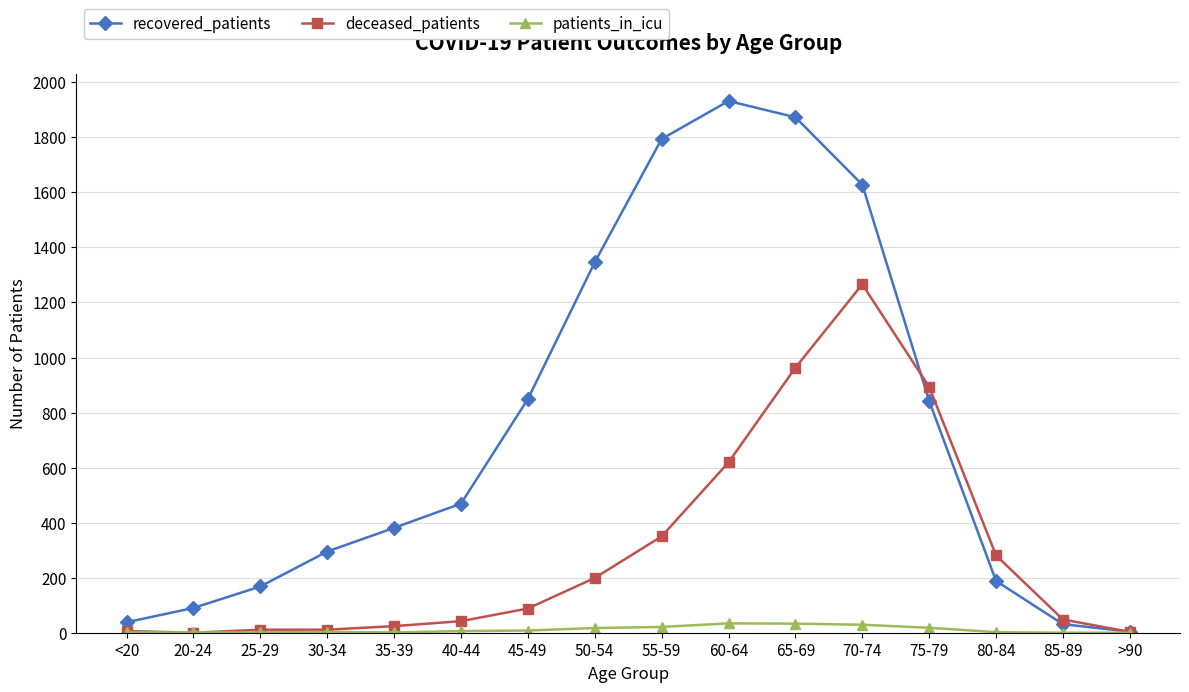

The value of recovered_patients at 65-69 is 2997. True or false?

False